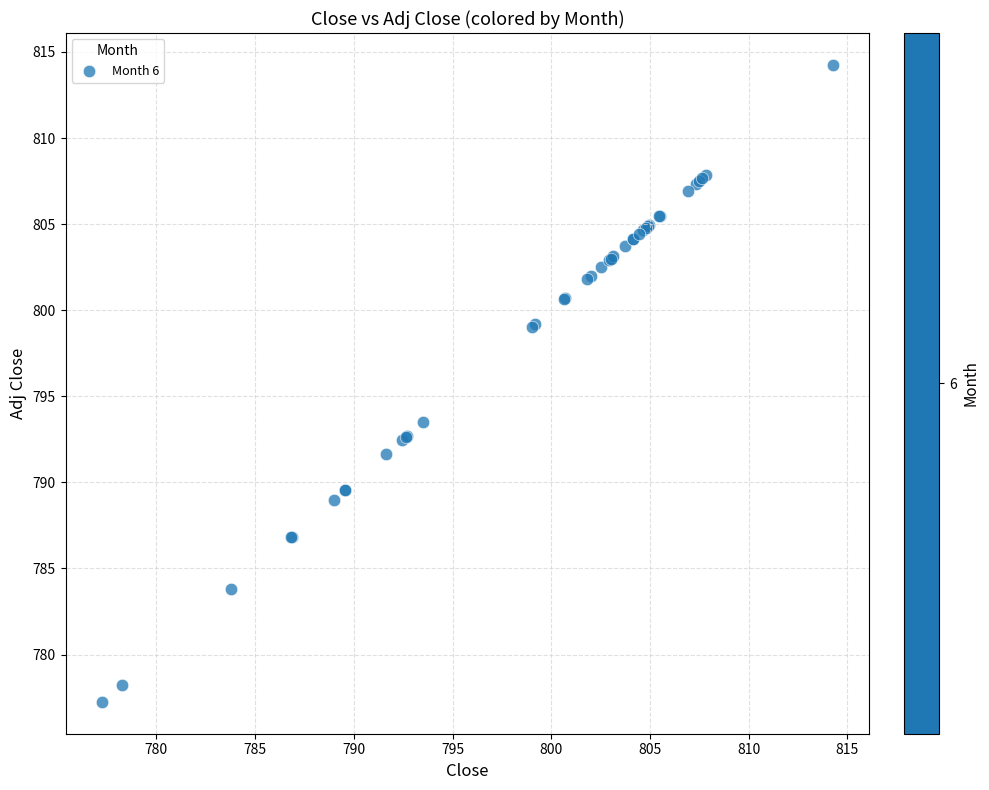

What Y value in the scatter plot is closest to 795?

793.5